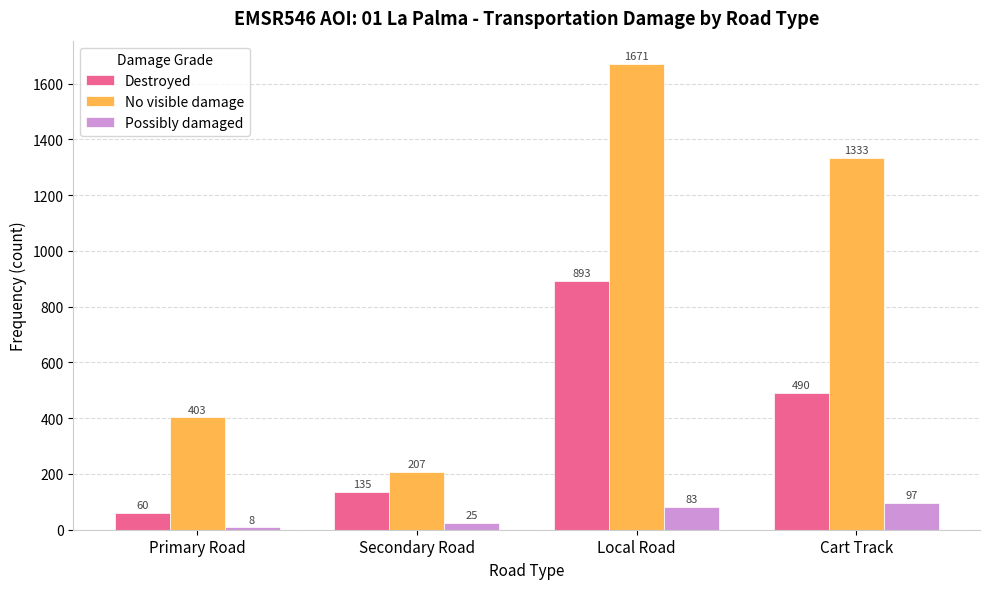

Which category has the highest value in the Destroyed series?

Local Road